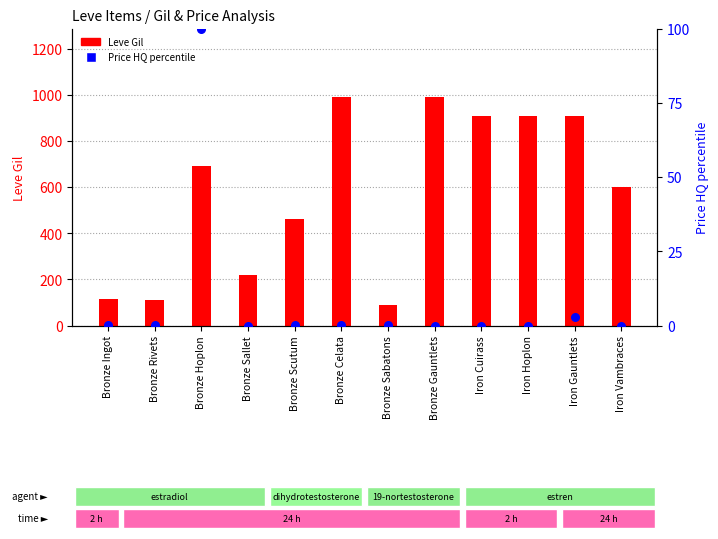

Is the value of Price HQ percentile at Bronze Ingot greater than the value of Leve Gil at Bronze Rivets?

No